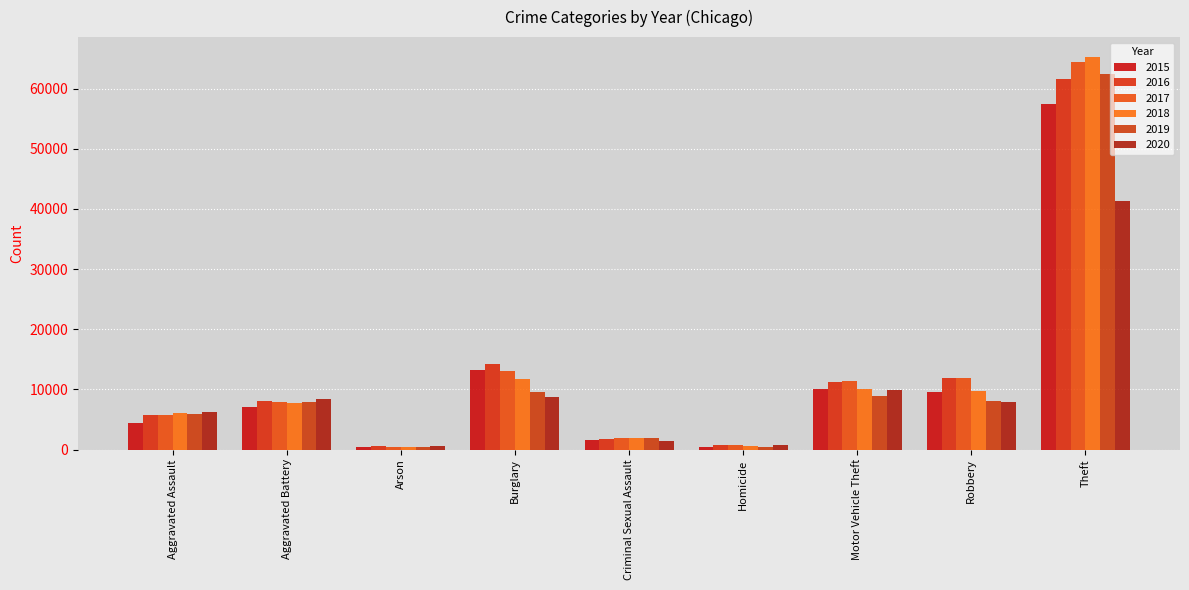

What is the lowest value of the 2017 series?

444